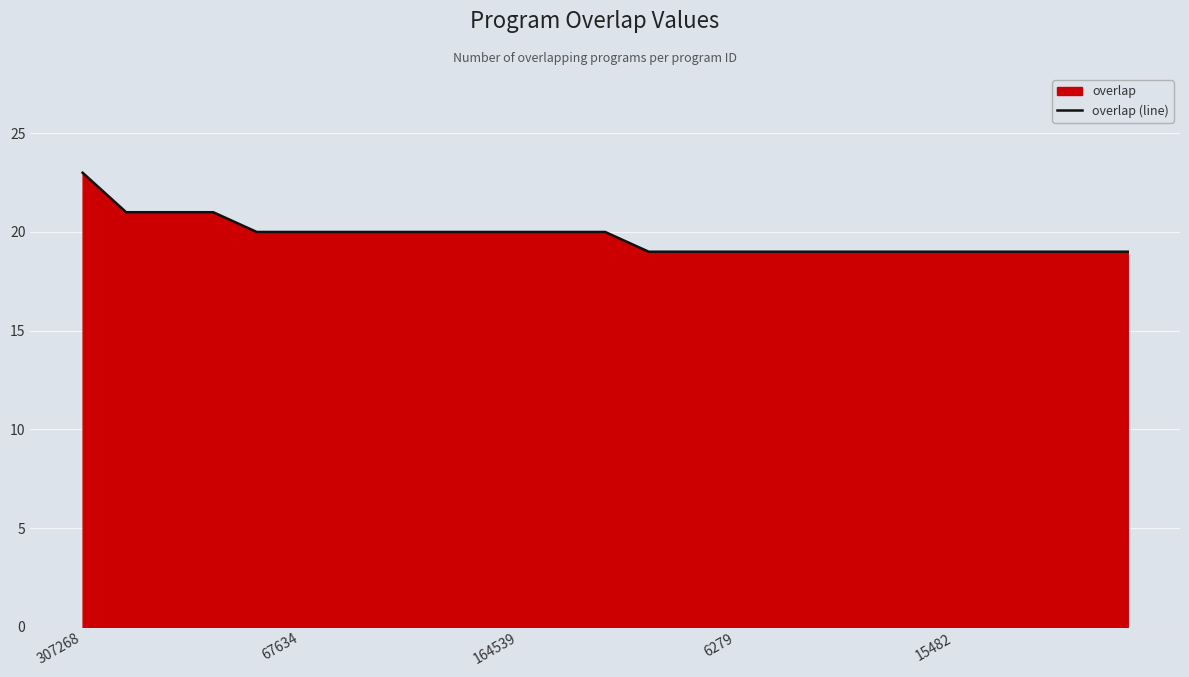

How many data points are above 20?

4